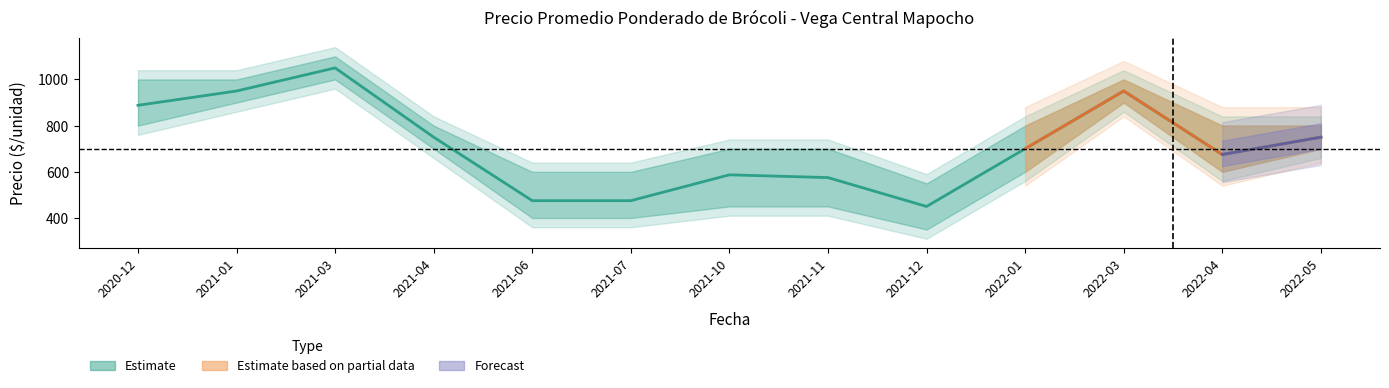

What position from the left is 2022-05?

13